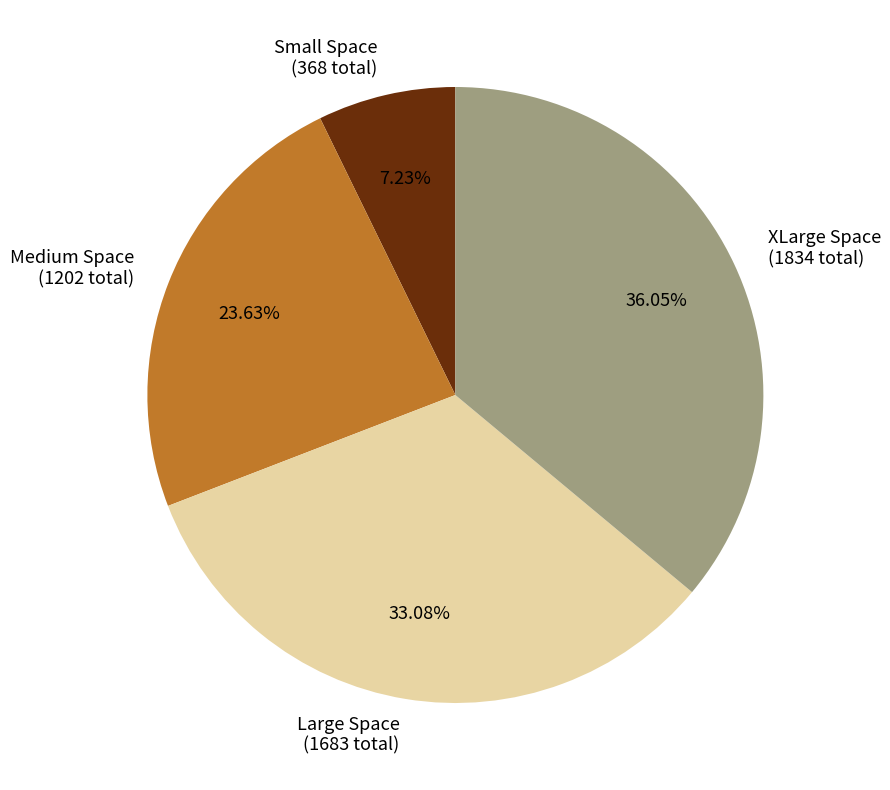

How many slices are in this pie chart?

4